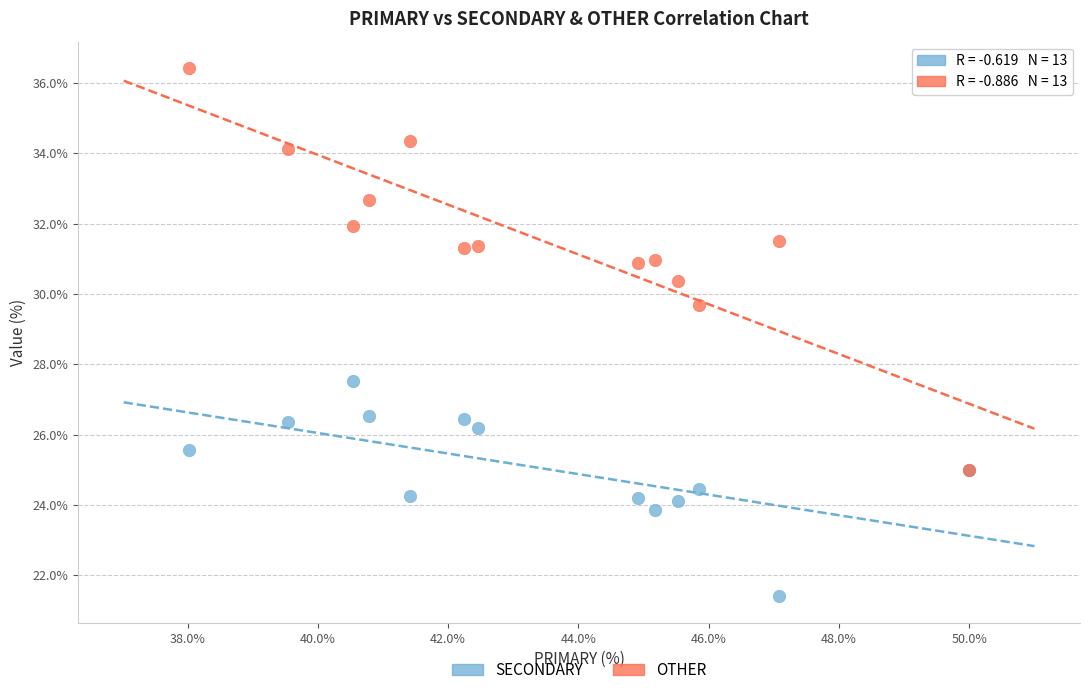

What are all the series names shown in the legend?

SECONDARY, OTHER